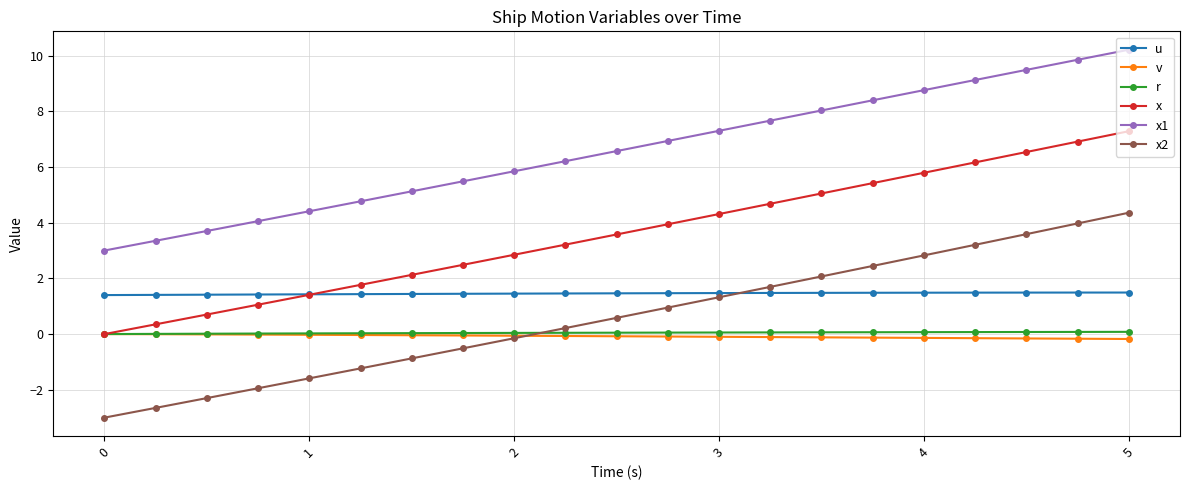

How many lines are shown in the chart?

6